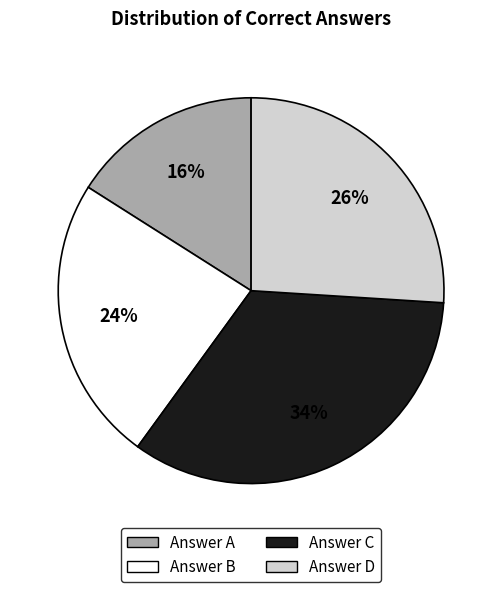

To the nearest percent, what is the average slice percentage?

25%